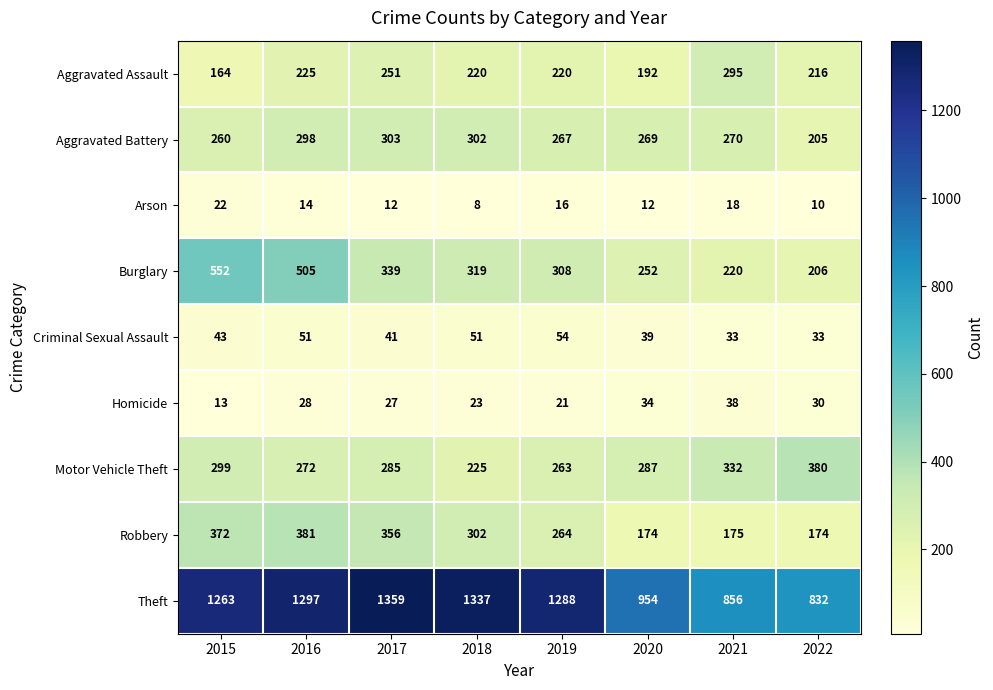

Is it true that Homicide equals 28 at 2016?

True